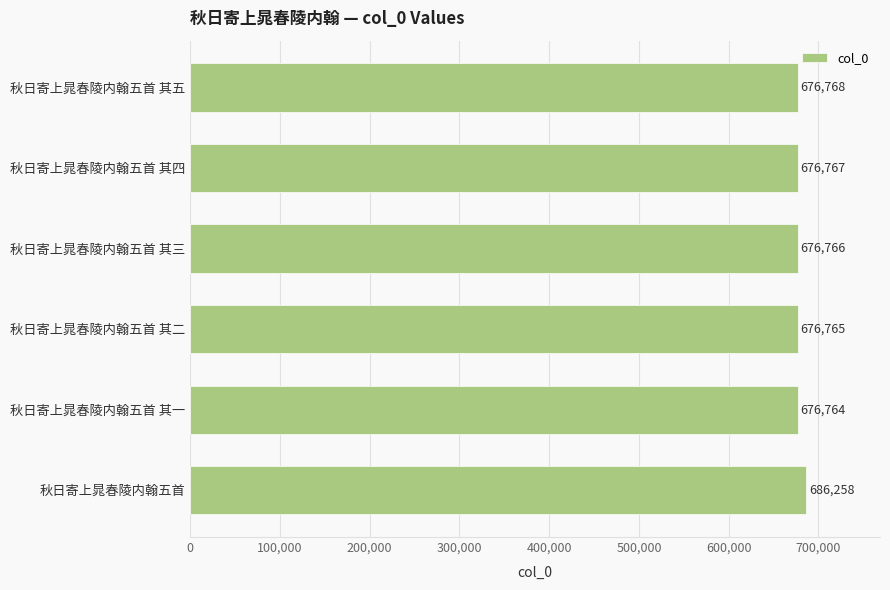

Reading top to bottom, what are all the values shown in this chart?

秋日寄上晁春陵内翰五首 其五=676768	秋日寄上晁春陵内翰五首 其四=676767	秋日寄上晁春陵内翰五首 其三=676766	秋日寄上晁春陵内翰五首 其二=676765	秋日寄上晁春陵内翰五首 其一=676764	秋日寄上晁春陵内翰五首=686258